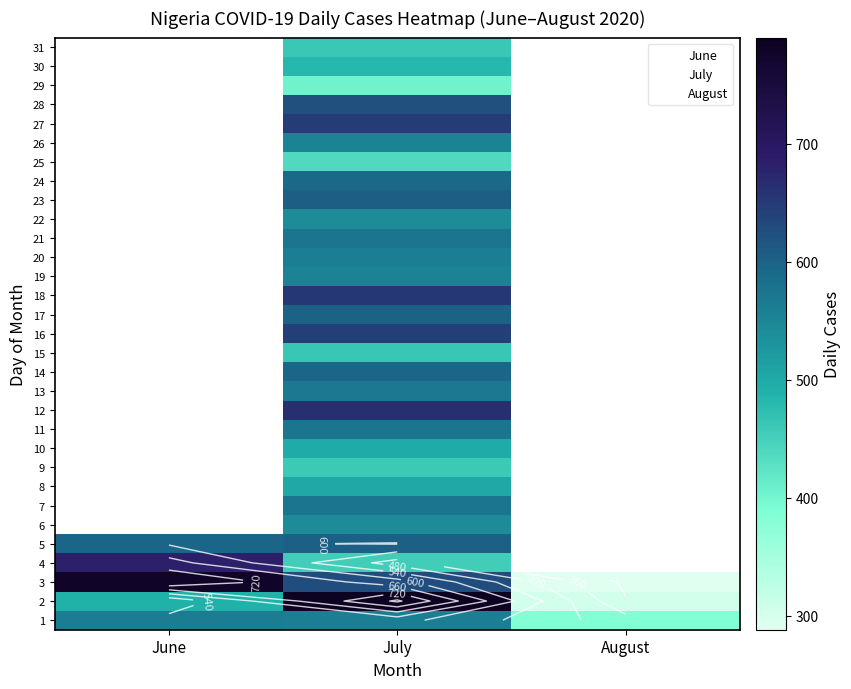

At which label is 6 closest to 389?

1